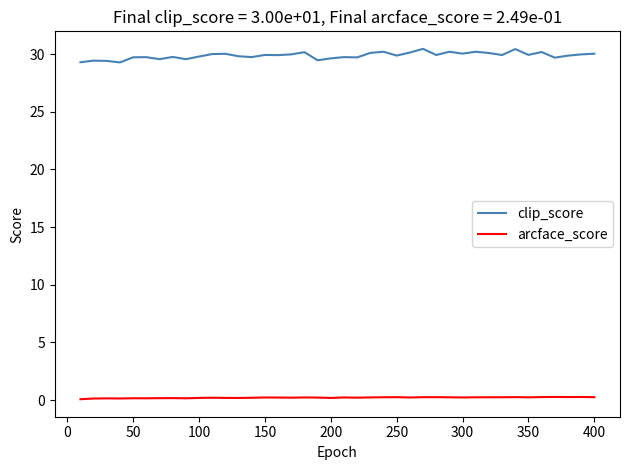

What is the difference between the maximum and minimum values in the clip_score series?

1.2